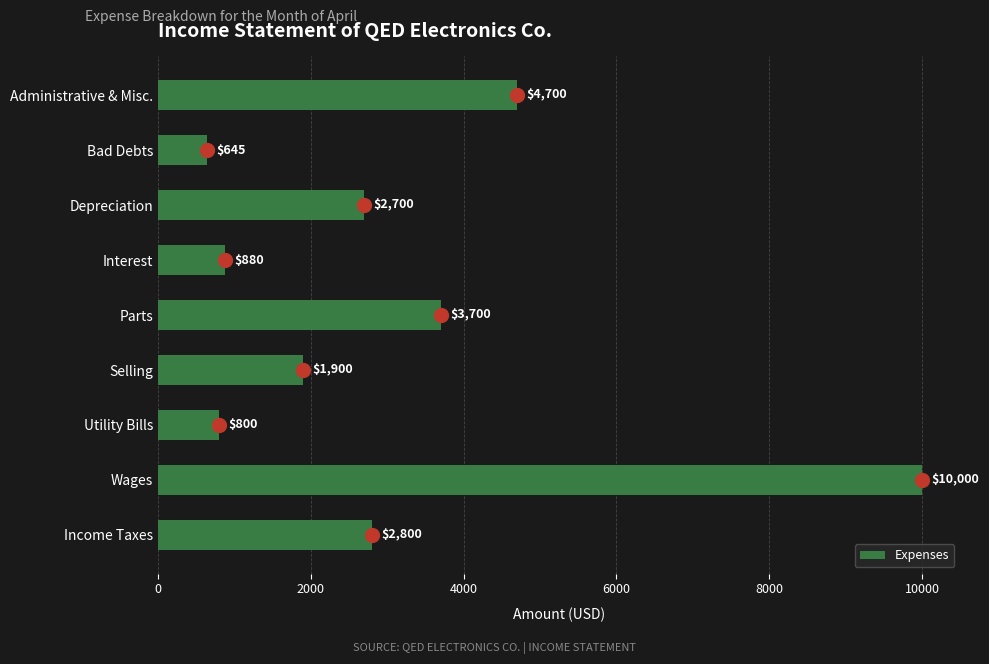

What is the average value?

3125